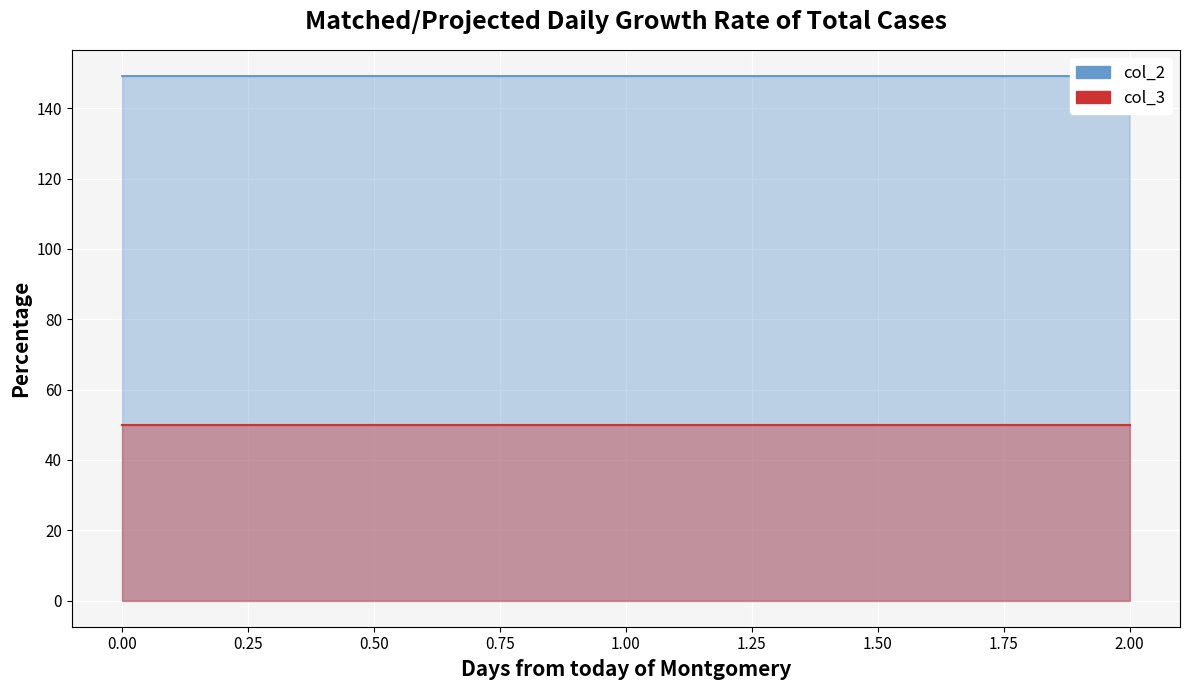

Which series changed the most between 0.00 and 2.00?

col_2